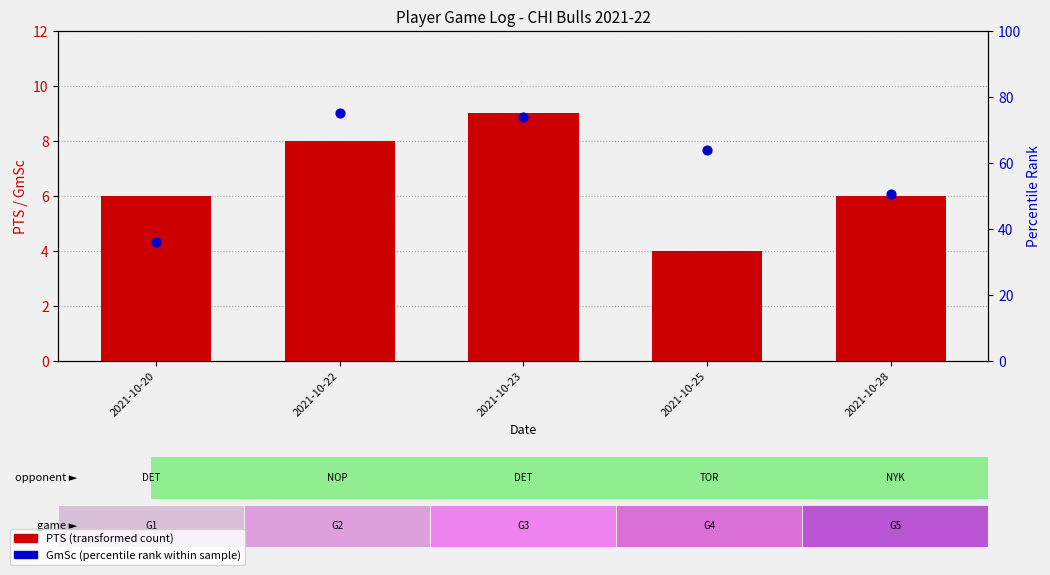

What are all the series names shown in the legend?

PTS (transformed count), GmSc (percentile rank within sample)